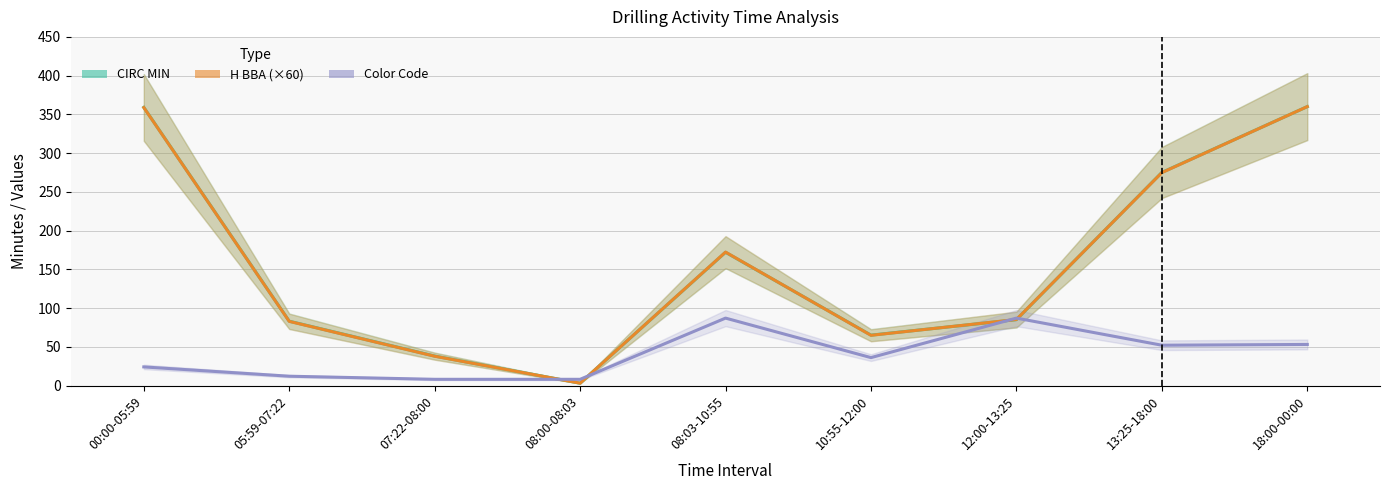

What is the sum of the H BBA (×60) values at 18:00-00:00 and 07:22-08:00?

397.8